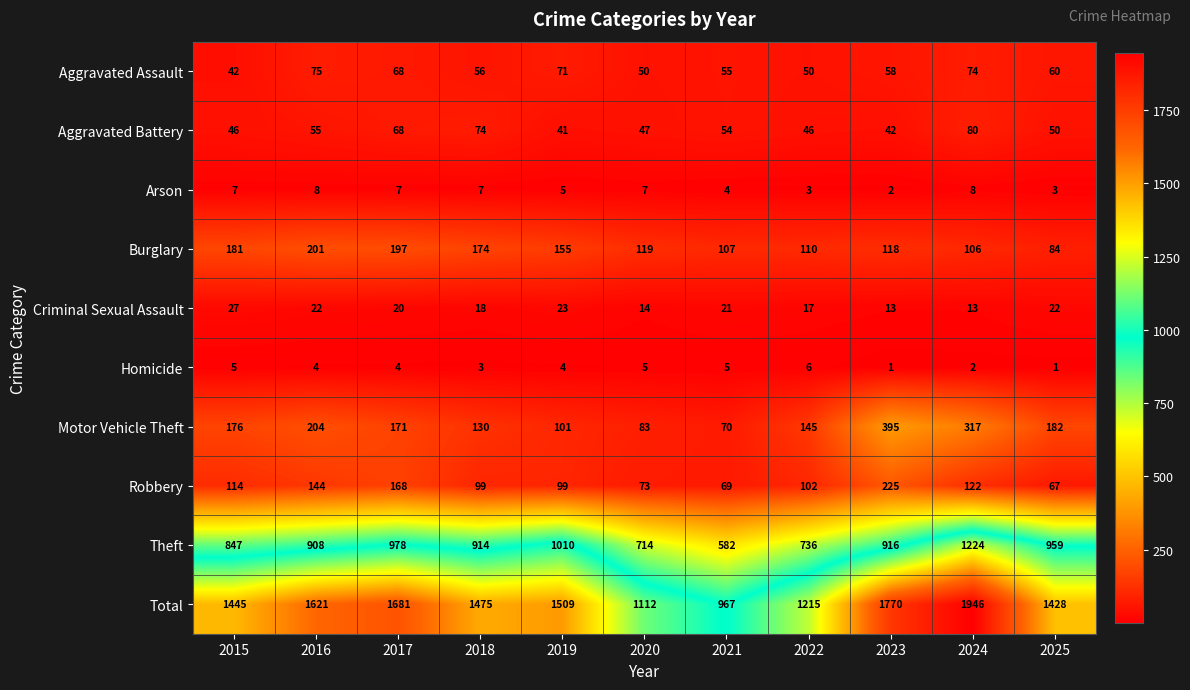

List the labels in order of Theft value, smallest first.

2021, 2020, 2022, 2015, 2016, 2018, 2023, 2025, 2017, 2019, 2024